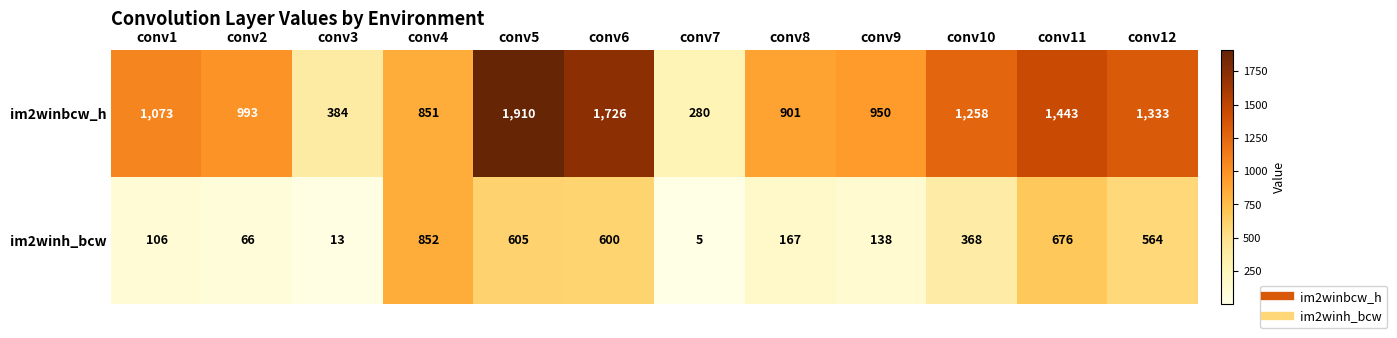

Rank the categories by im2winbcw_h value from highest to lowest.

conv5, conv6, conv11, conv12, conv10, conv1, conv2, conv9, conv8, conv4, conv3, conv7